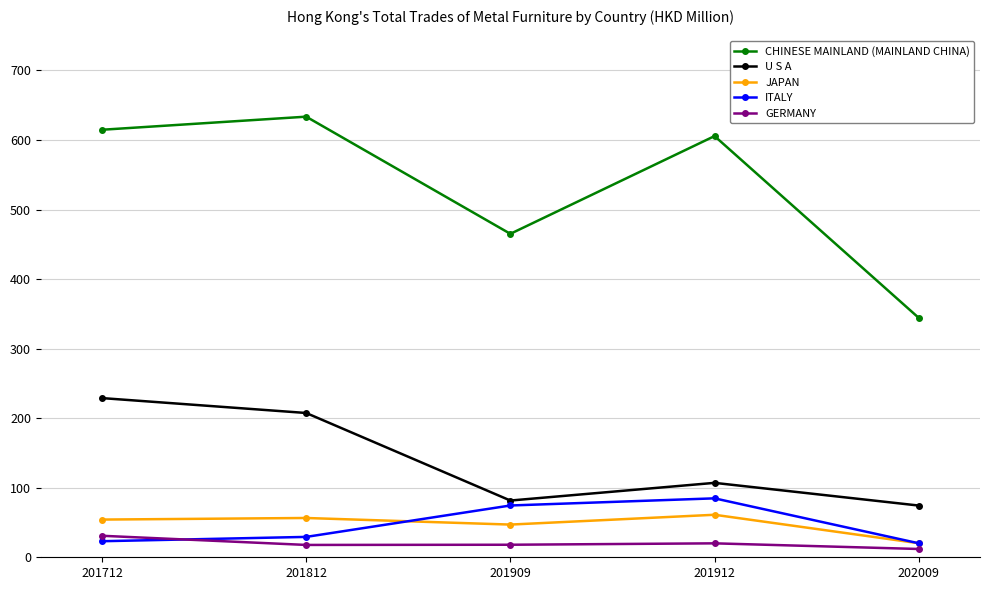

What is the value of the JAPAN point at the 5th from the left?

20.2